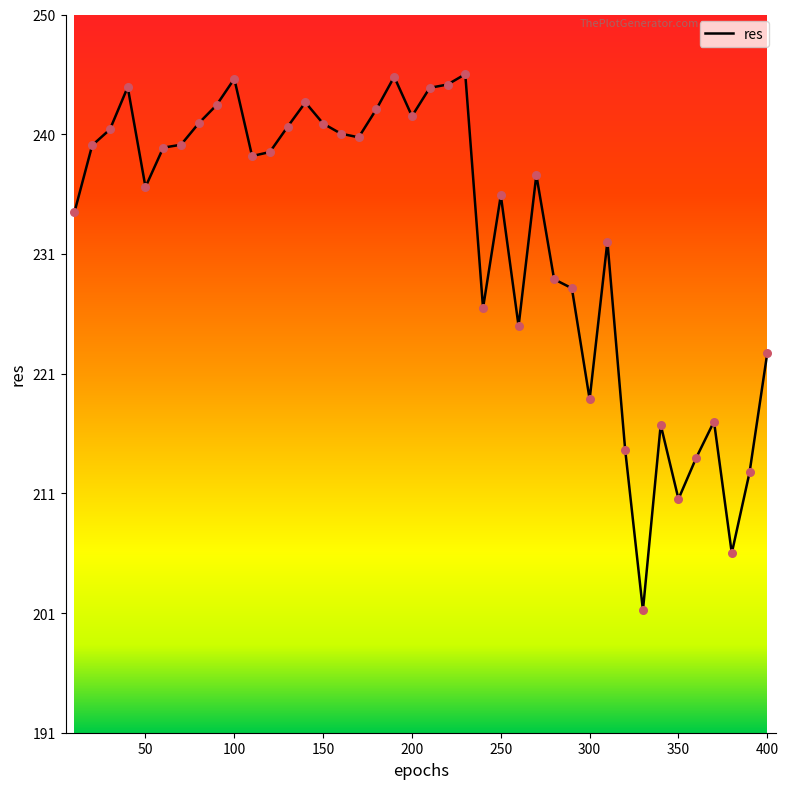

What is the maximum value shown in the chart?

245.4